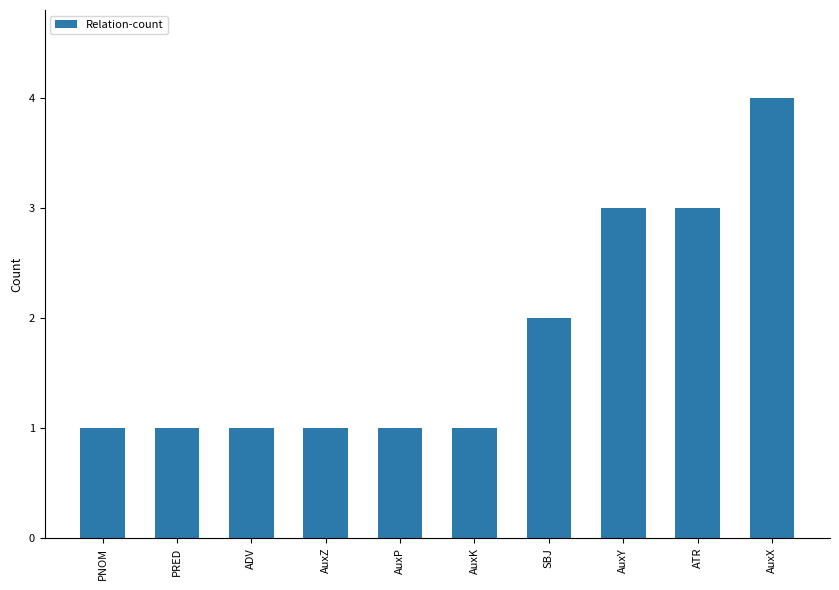

What is the difference between the maximum and second lowest values?

3